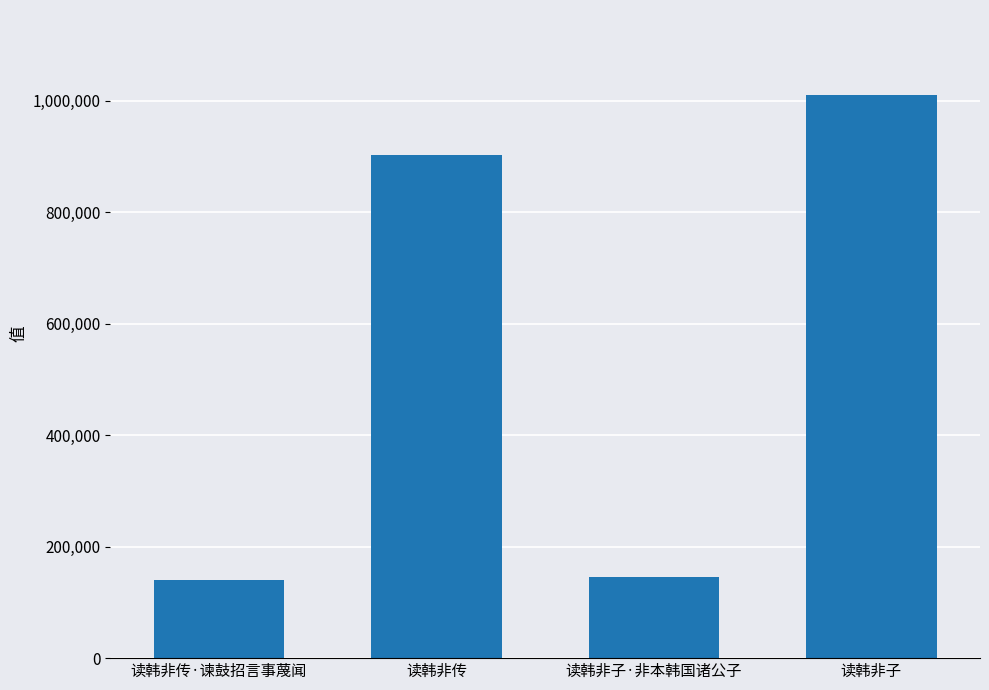

Approximately how many times larger is the value at 读韩非传 compared to 读韩非子?

0.9